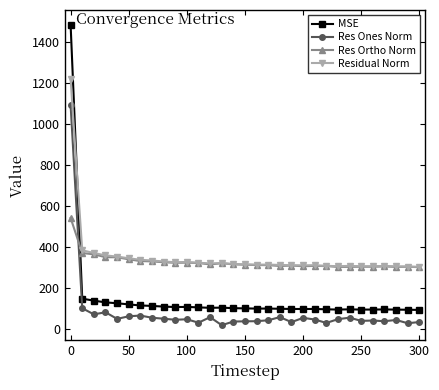

What is the minimum value for Res Ortho Norm?

299.8